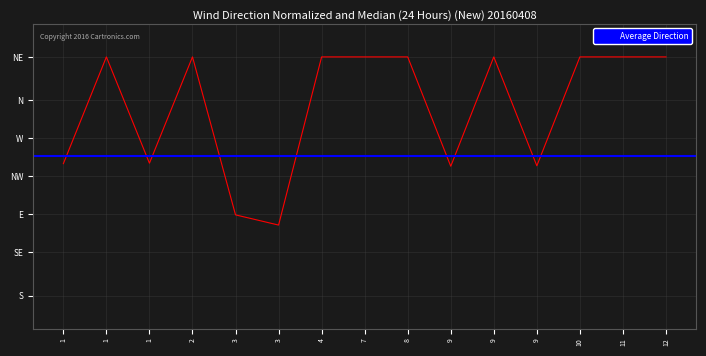

Rank the categories by value from highest to lowest.

1, 2, 4, 7, 8, 9, 10, 11, 12, 1, 1, 9, 9, 3, 3